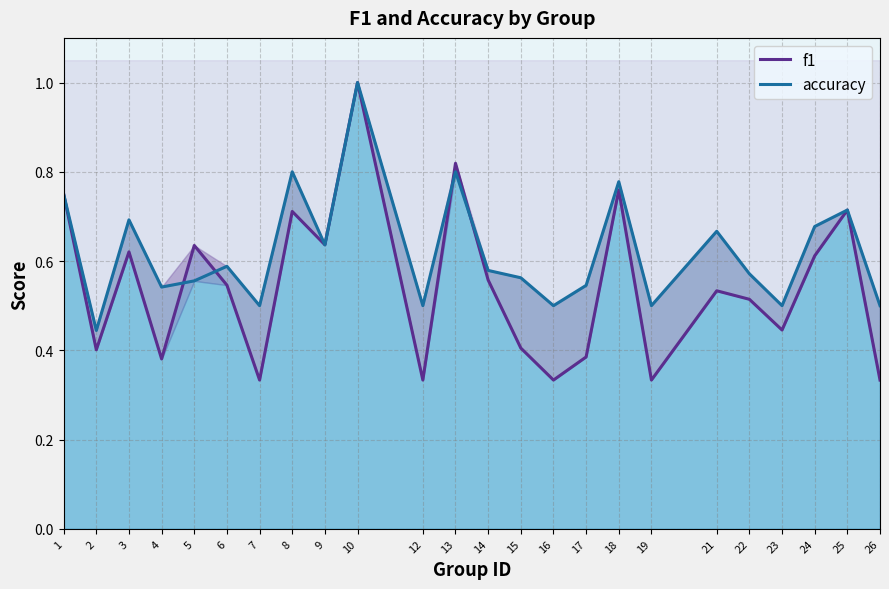

Reading left to right, list all the values displayed in this chart.

f1: 0.8	0.4	0.6	0.4	0.6	0.5	0.3	0.7	0.6	1.0	0.3	0.8	0.6	0.4	0.3	0.4	0.8	0.3	0.5	0.5	0.4	0.6	0.7	0.3
accuracy: 0.8	0.4	0.7	0.5	0.6	0.6	0.5	0.8	0.6	1.0	0.5	0.8	0.6	0.6	0.5	0.5	0.8	0.5	0.7	0.6	0.5	0.7	0.7	0.5